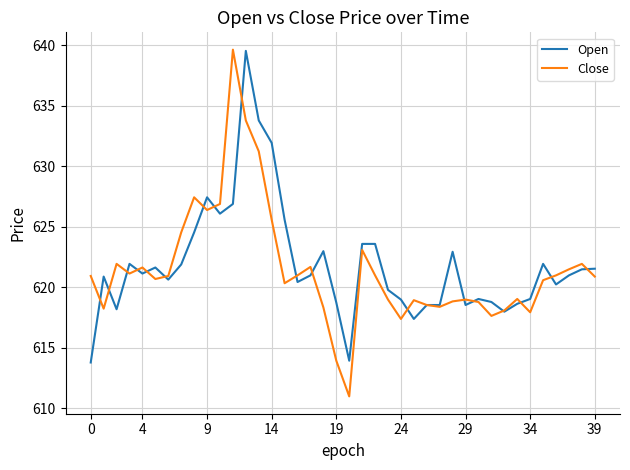

What is the minimum value shown in the chart?

611.0